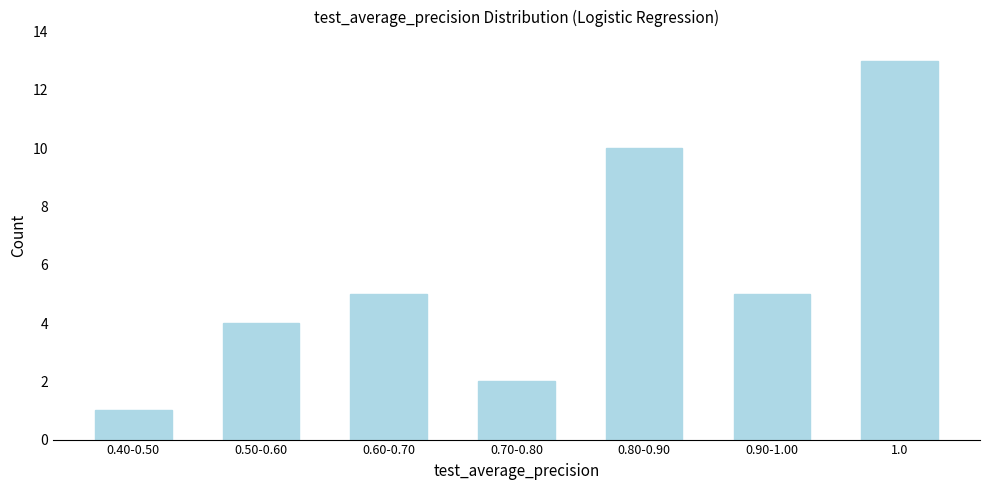

Reading right to left, what are all the values shown in this chart?

1.0=13	0.90-1.00=5	0.80-0.90=10	0.70-0.80=2	0.60-0.70=5	0.50-0.60=4	0.40-0.50=1